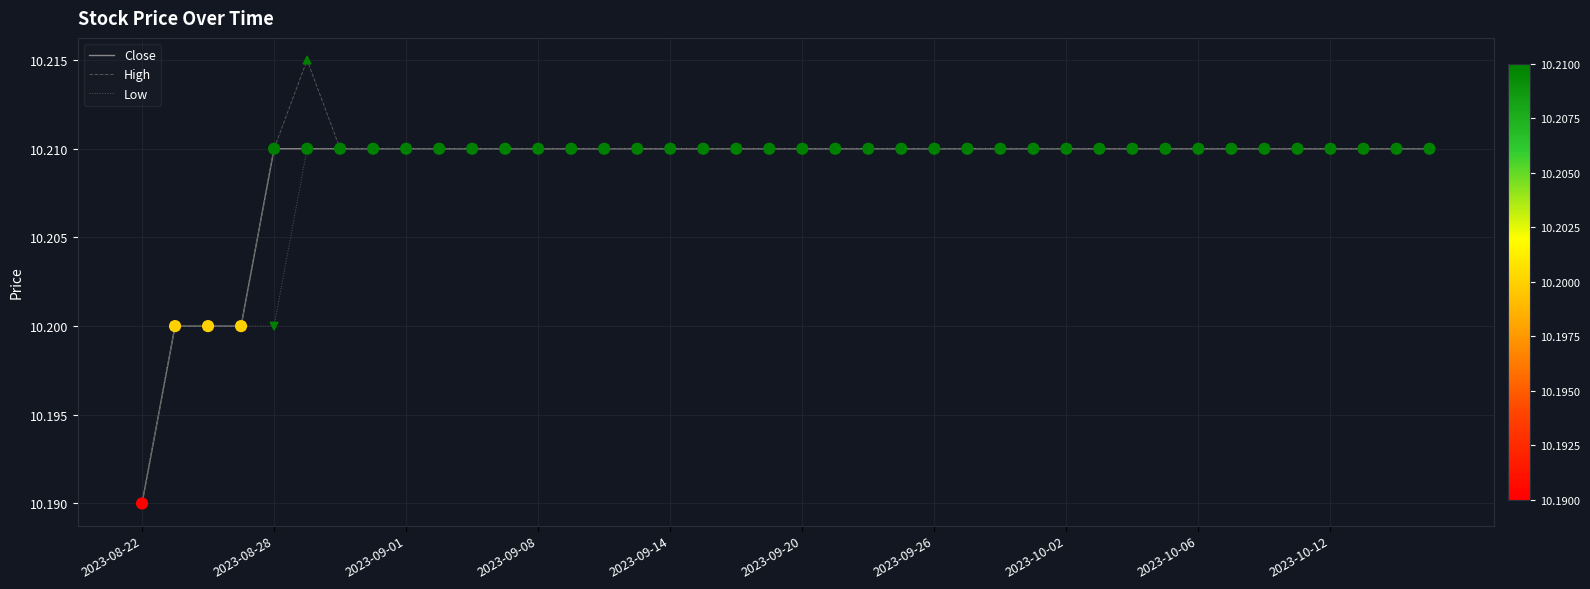

Which series has the largest range (max minus min)?

High